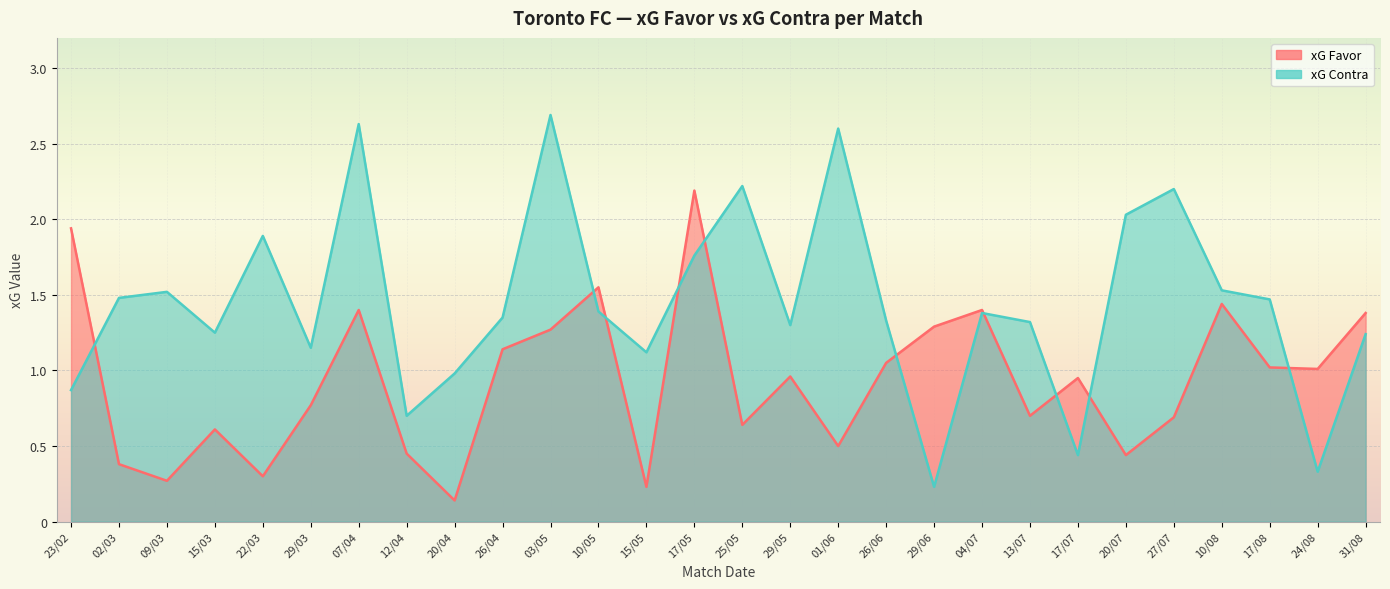

The xG Contra series shows 0.2 at 29/06. True or false?

True